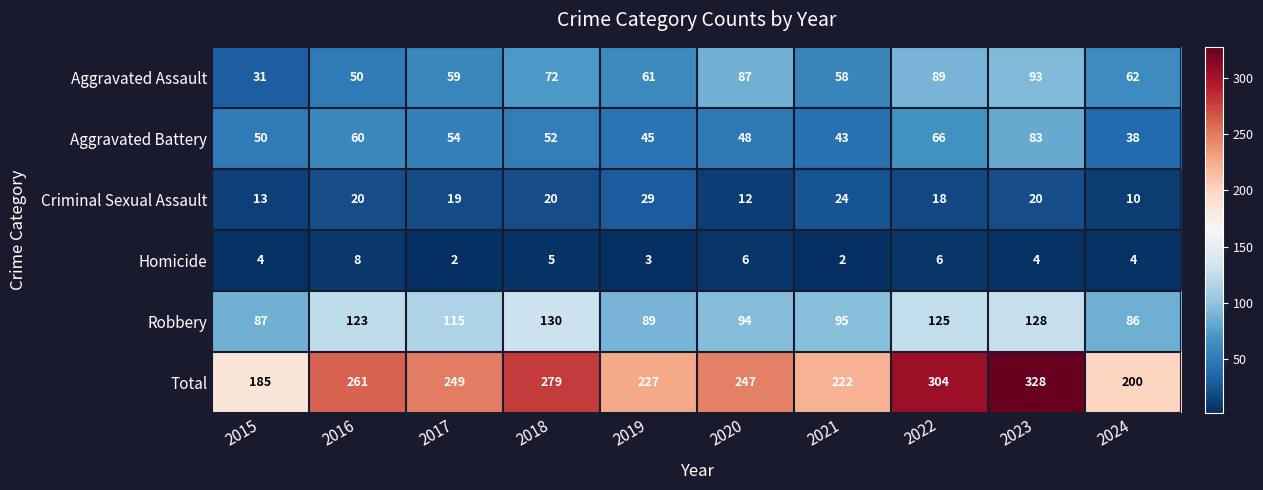

Which series has the widest spread of values?

Total